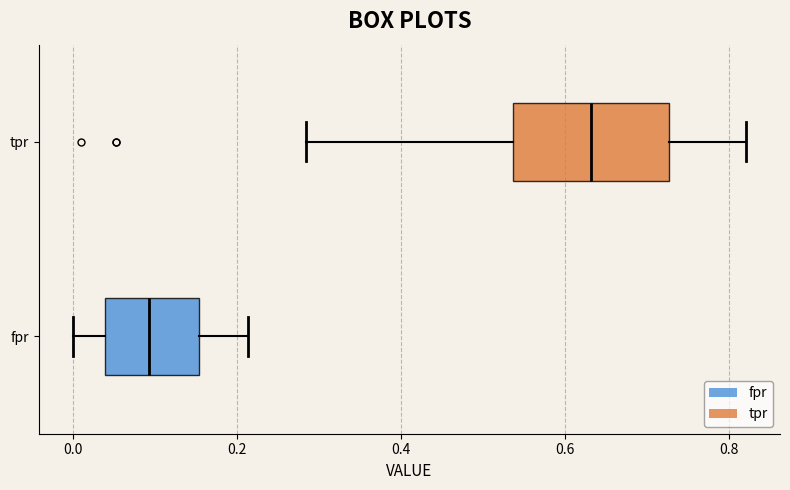

Where does the right whisker of the box for tpr end on the x-axis? The values are not printed on the chart, so give them approximately, as read against the axis.

0.82